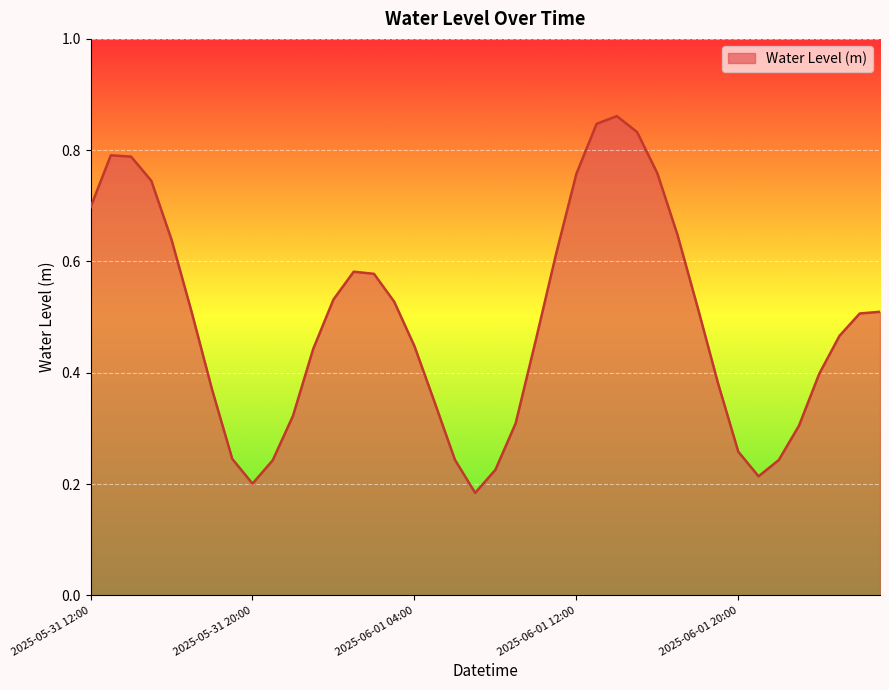

Does the chart display data point markers on the line(s)?

No